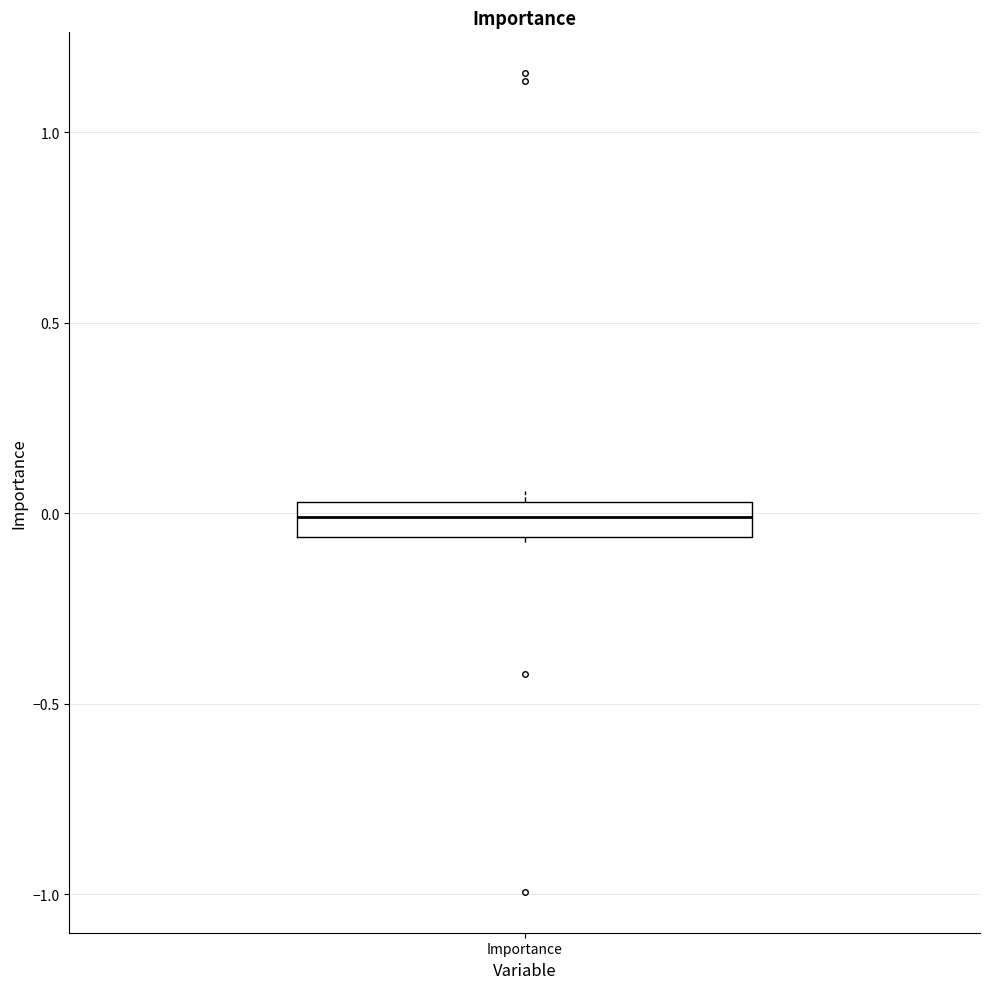

Where does the median line of the box for Importance sit on the y-axis? The values are not printed on the chart, so give them approximately, as read against the axis.

0.00